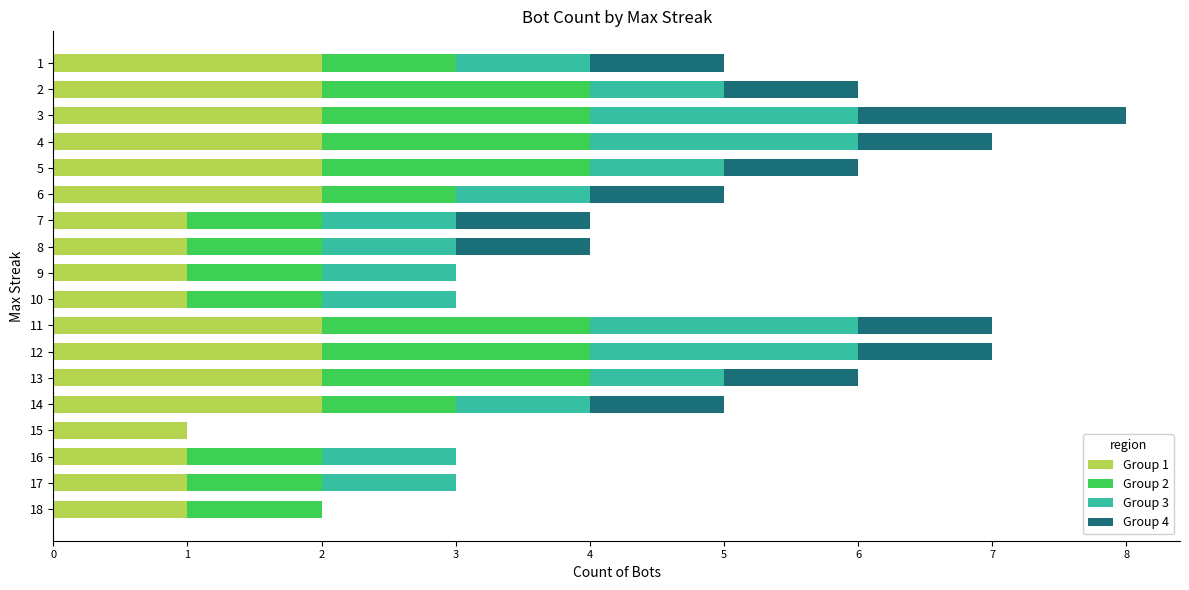

At which category is the sum across all series the highest?

3